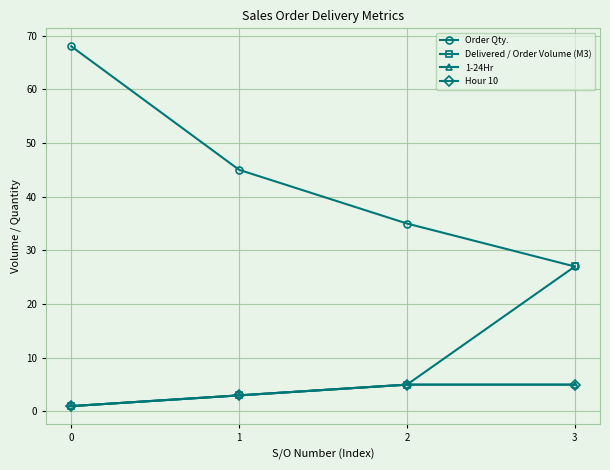

Is it true that Hour 10 equals 1 at 2?

False